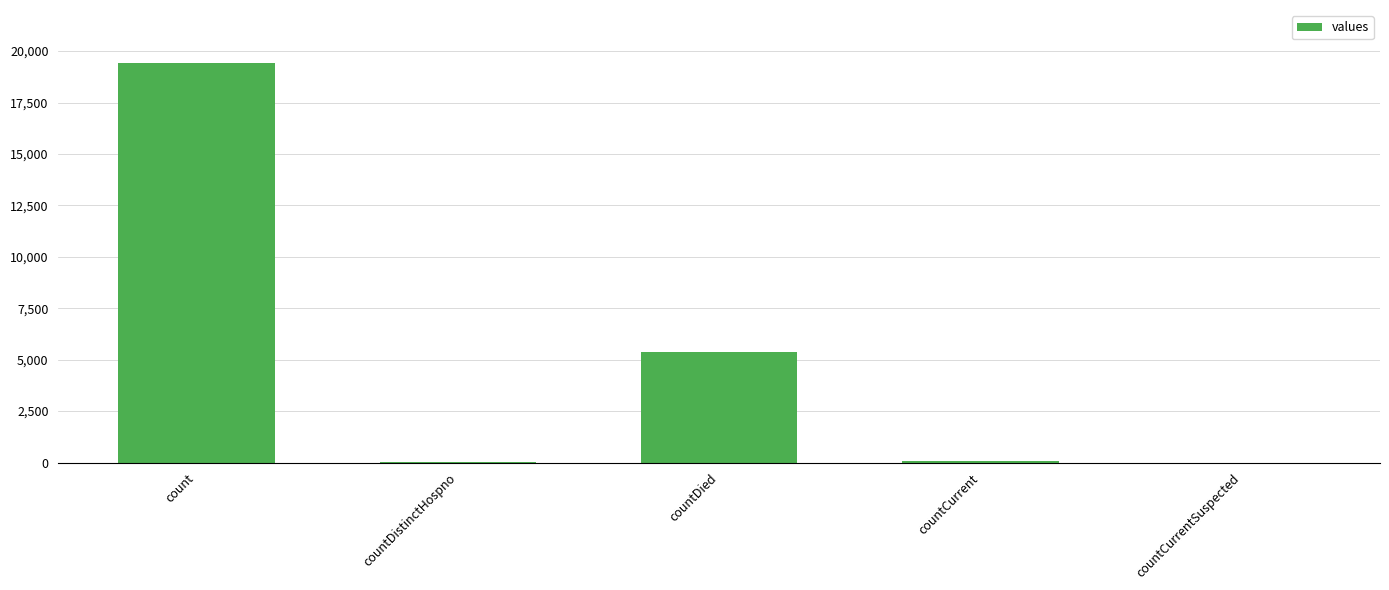

Are the bars grouped side by side (vs. stacked)?

No